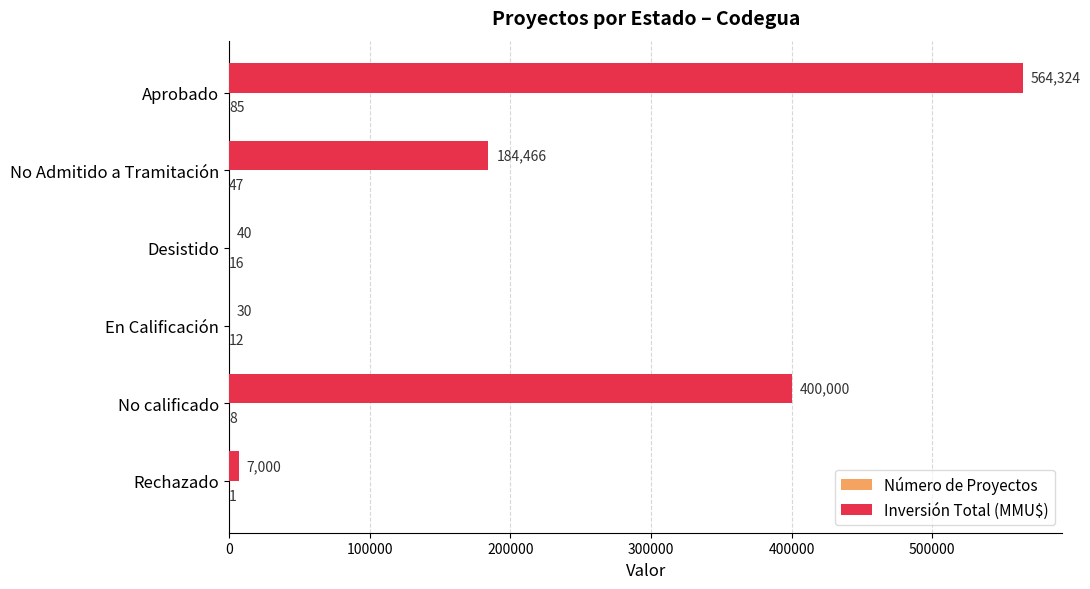

What is the sum of all Inversión Total (MMU$) values?

1155860